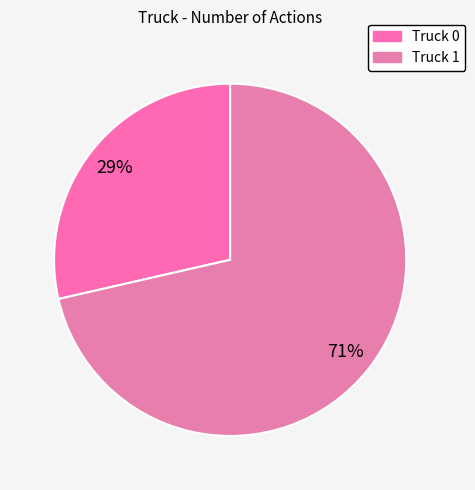

To the nearest percent, what percentage of the pie is Truck 0?

29%